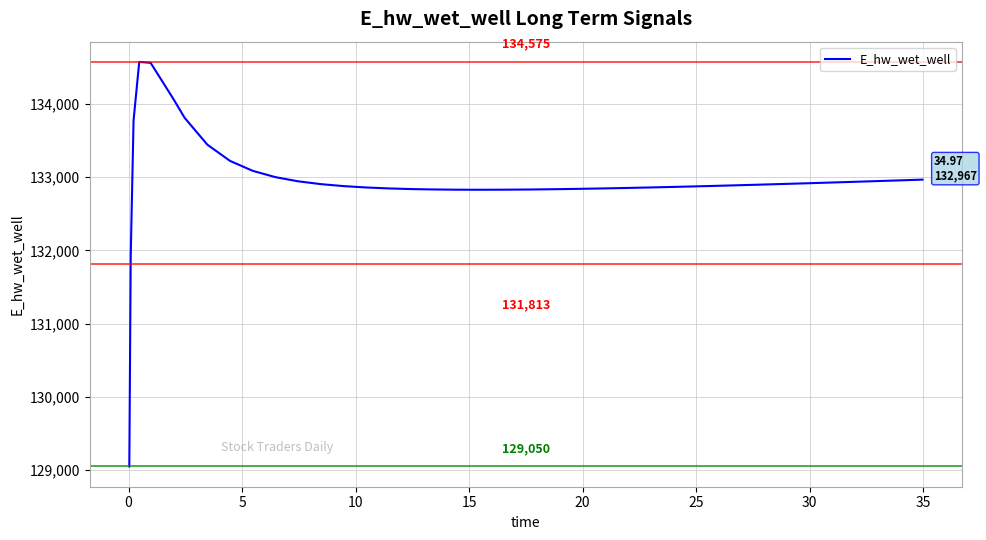

What is the difference between the maximum and minimum values?

5524.2